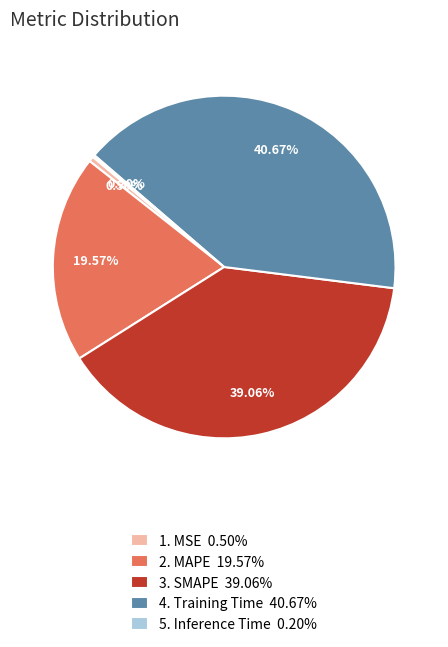

Is there a majority slice in this chart?

No